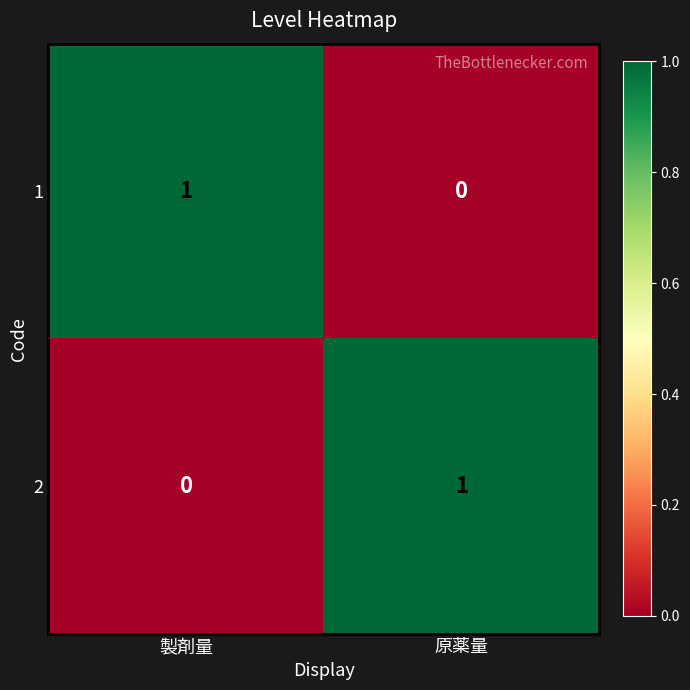

Reading right to left, extract all data points from this chart.

1: 0	1
2: 1	0